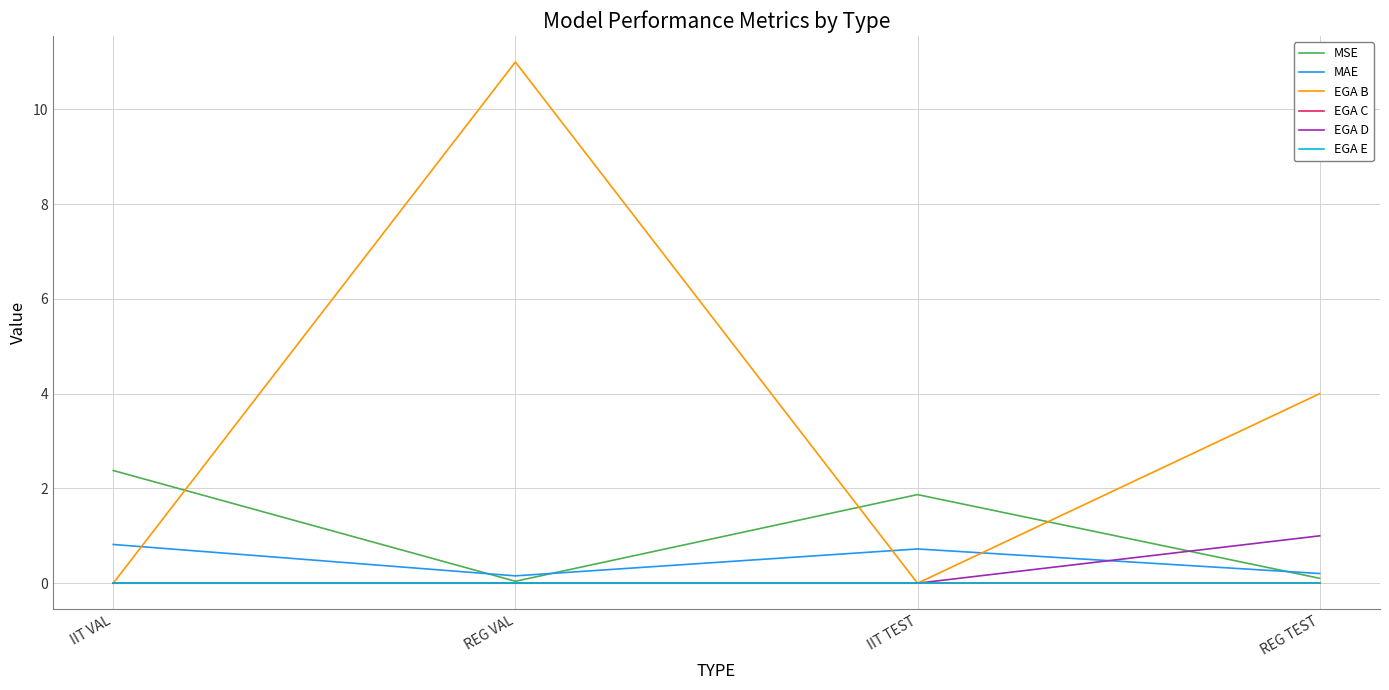

At which label does MSE reach its peak?

IIT VAL